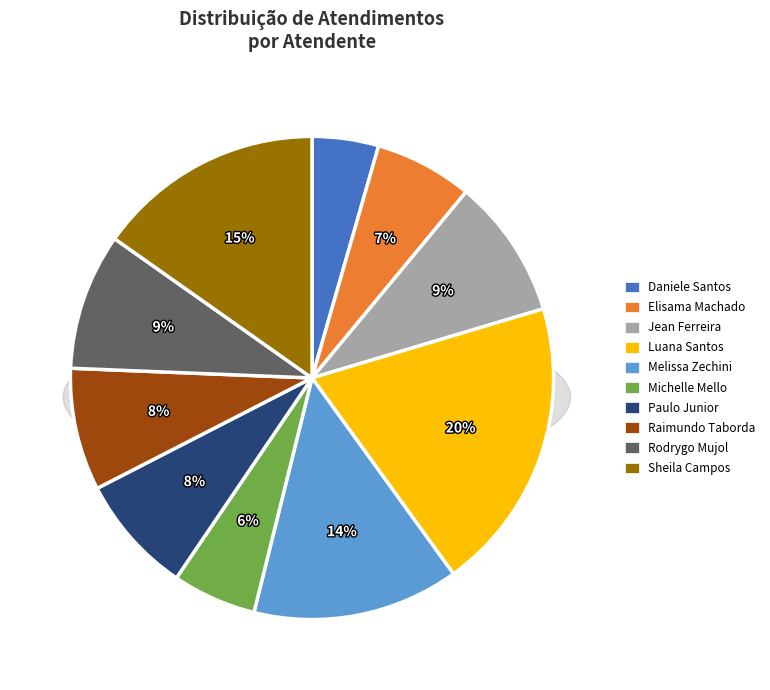

To the nearest percent, what is the combined percentage of Raimundo Francisco Taborda and Elisama Walter Machado?

15%